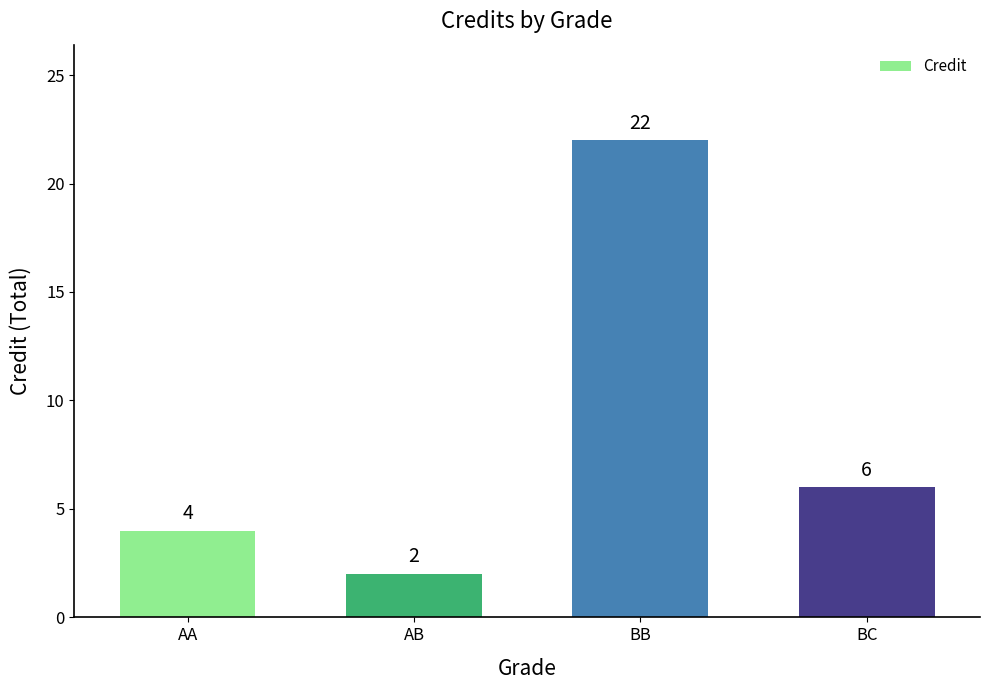

What value does the data have at BC, to the nearest 5?

5